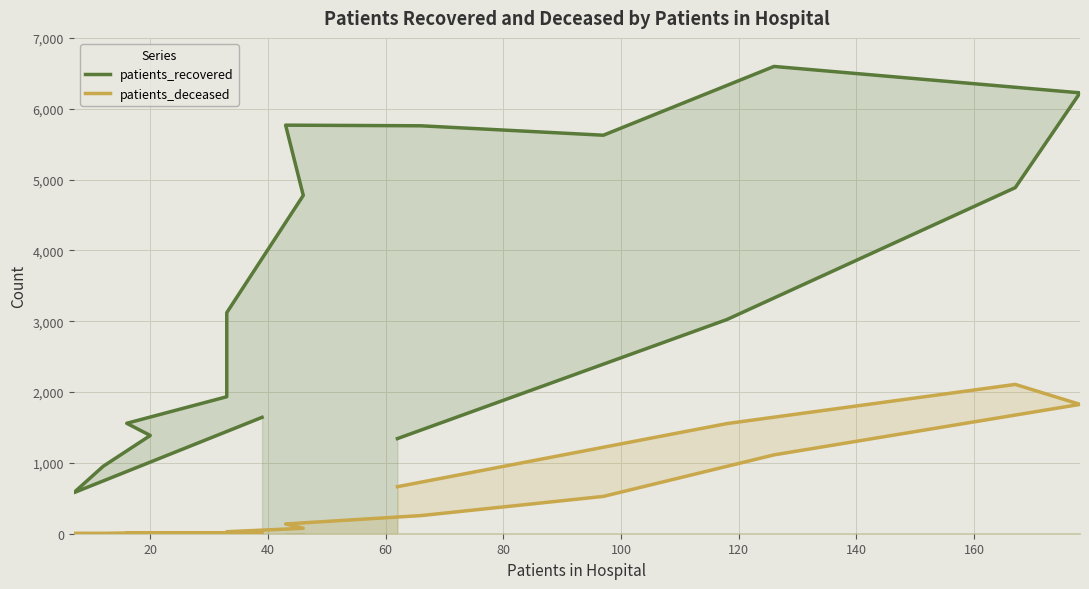

What are all the series names shown in the legend?

patients_recovered, patients_deceased